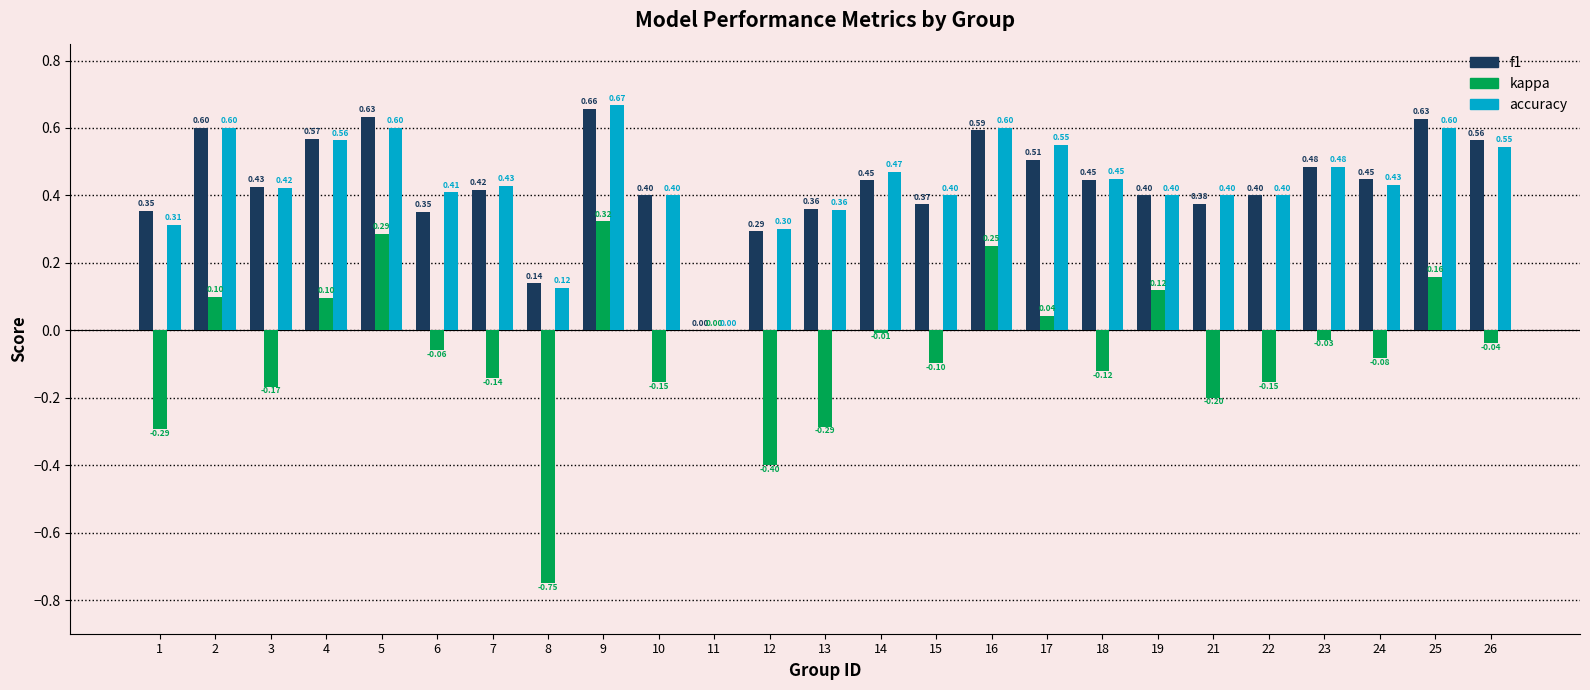

What is the sum of all kappa values?

-1.6